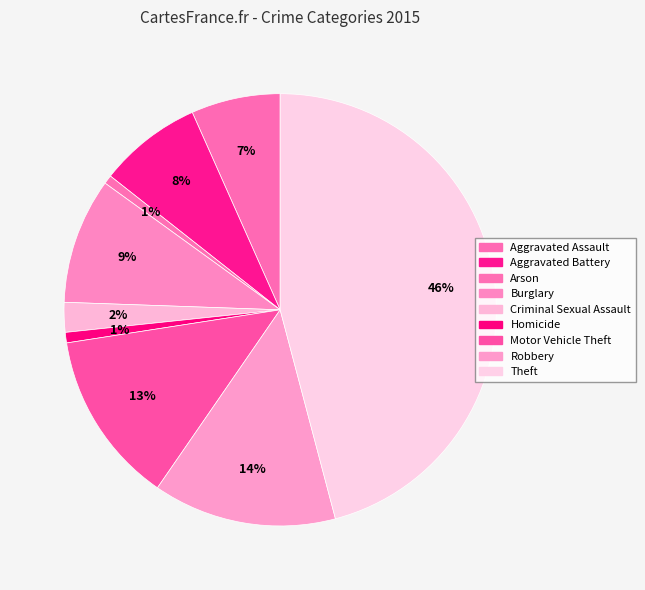

Rank the categories by value from lowest to highest.

Arson, Homicide, Criminal Sexual Assault, Aggravated Assault, Aggravated Battery, Burglary, Motor Vehicle Theft, Robbery, Theft